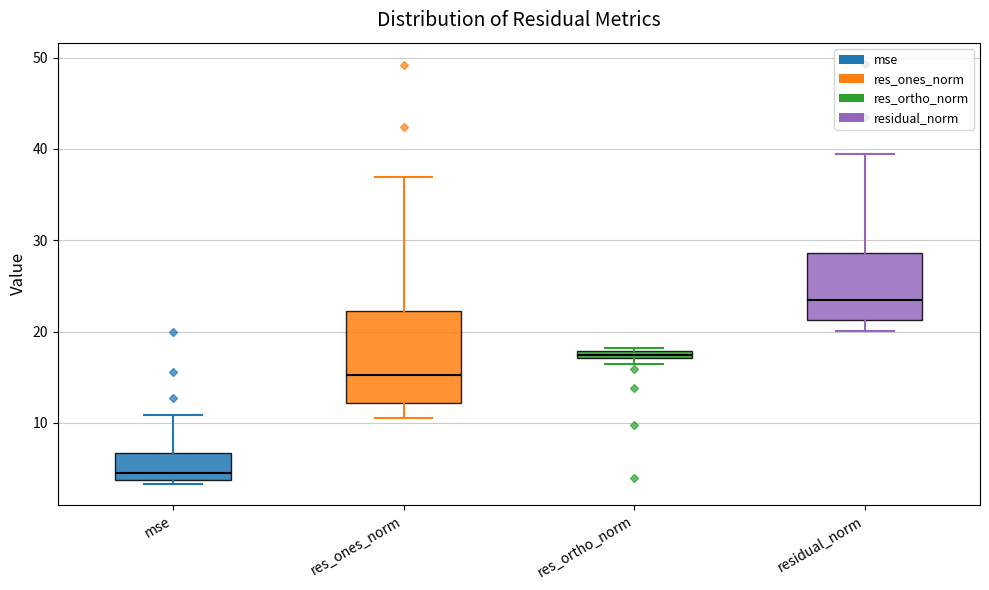

Which box has the lowest median line?

mse